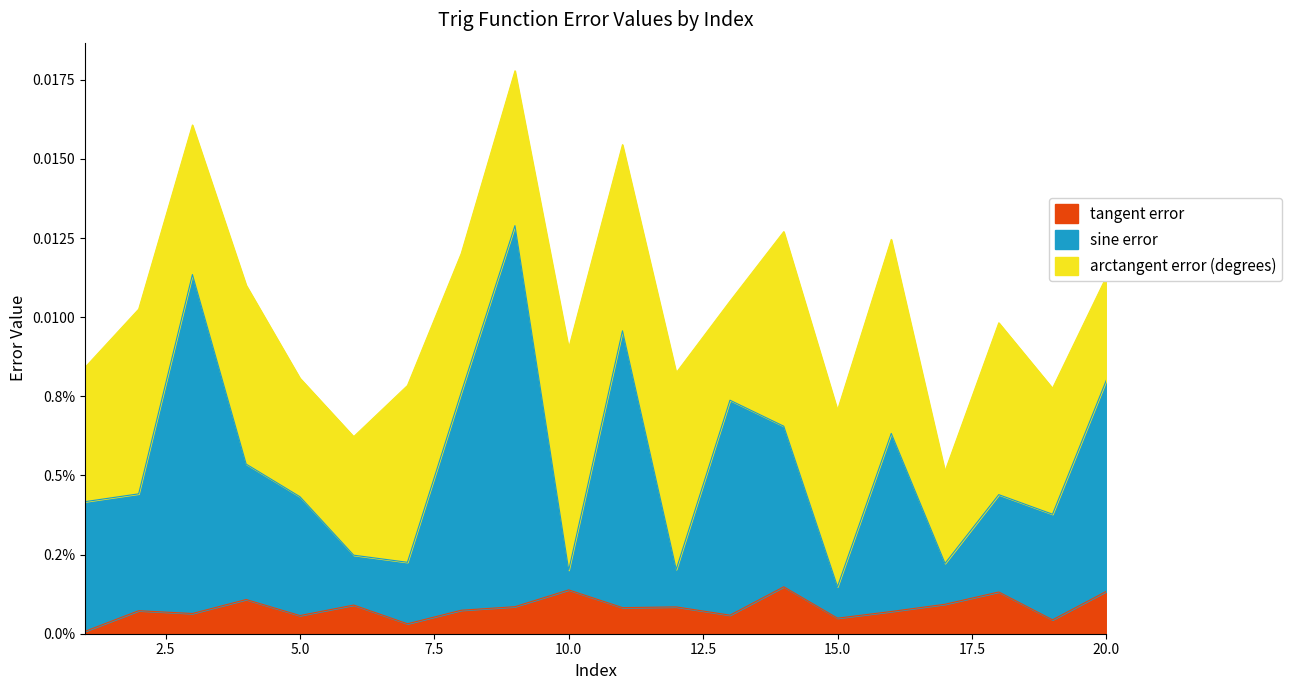

Is it true that sine error equals 0.0 at 6?

False